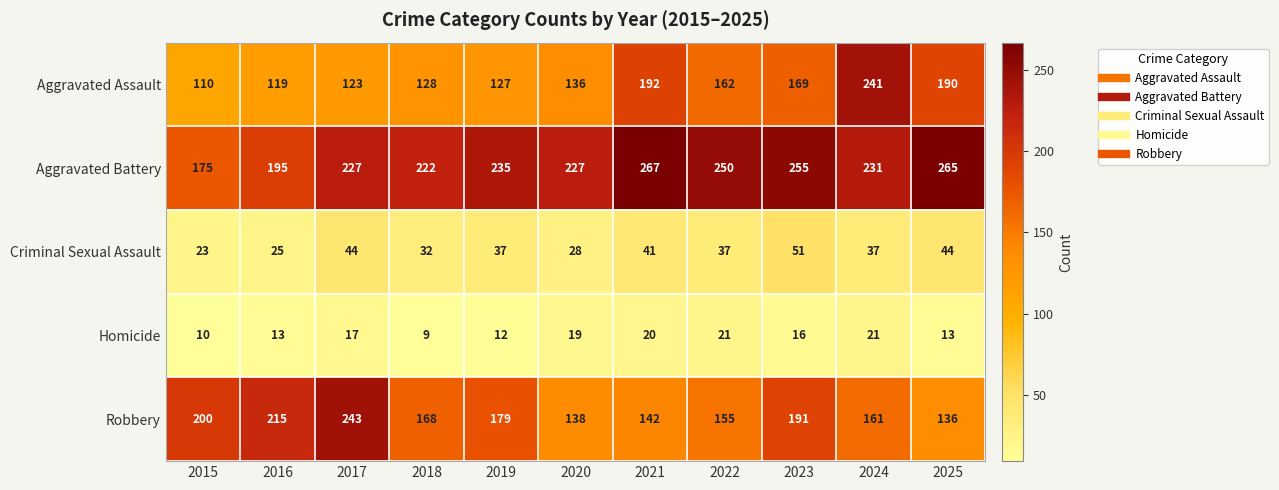

Which series changed the most between 2019 and 2024?

Aggravated Assault